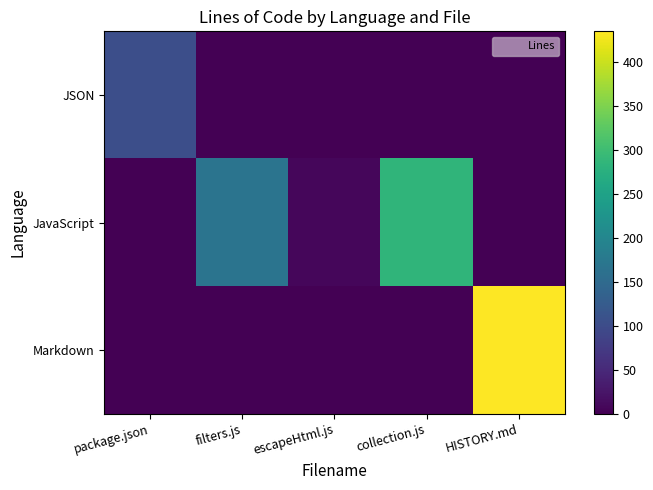

Count the number of categories in the chart.

5